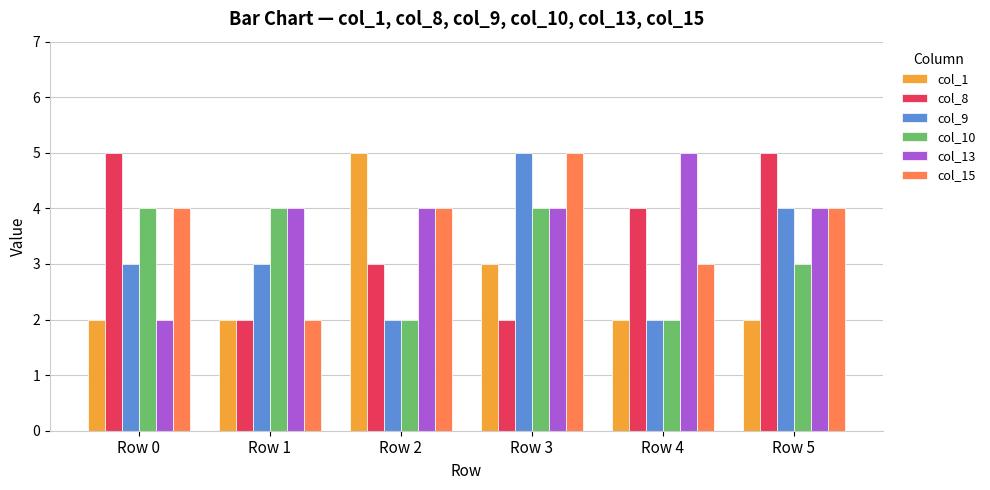

Reading left to right, extract all data points from this chart.

col_1: 2	2	5	3	2	2
col_8: 5	2	3	2	4	5
col_9: 3	3	2	5	2	4
col_10: 4	4	2	4	2	3
col_13: 2	4	4	4	5	4
col_15: 4	2	4	5	3	4